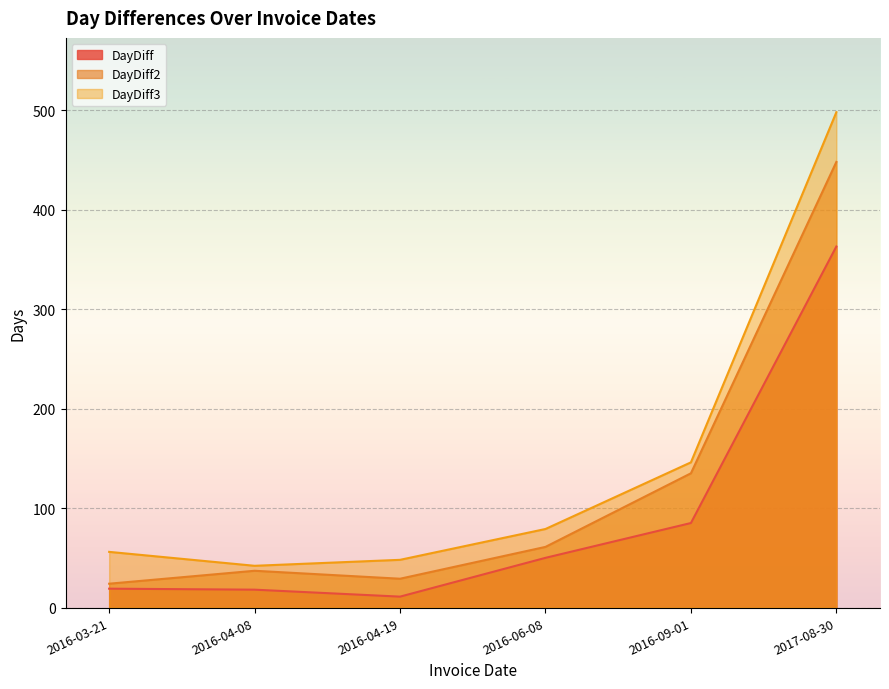

What is the sum of the DayDiff2 values at 2016-04-19 and 2016-04-08?

66